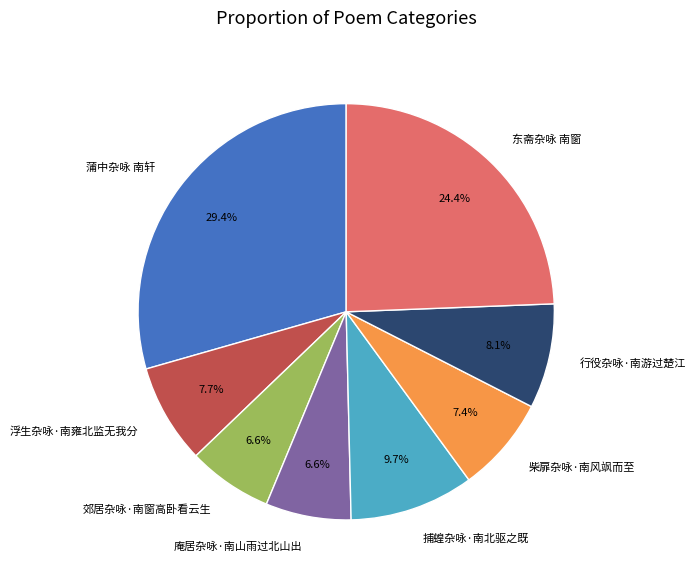

Combined, do 东斋杂咏 南窗 and 浮生杂咏·南雍北监无我分 account for over 50%?

No